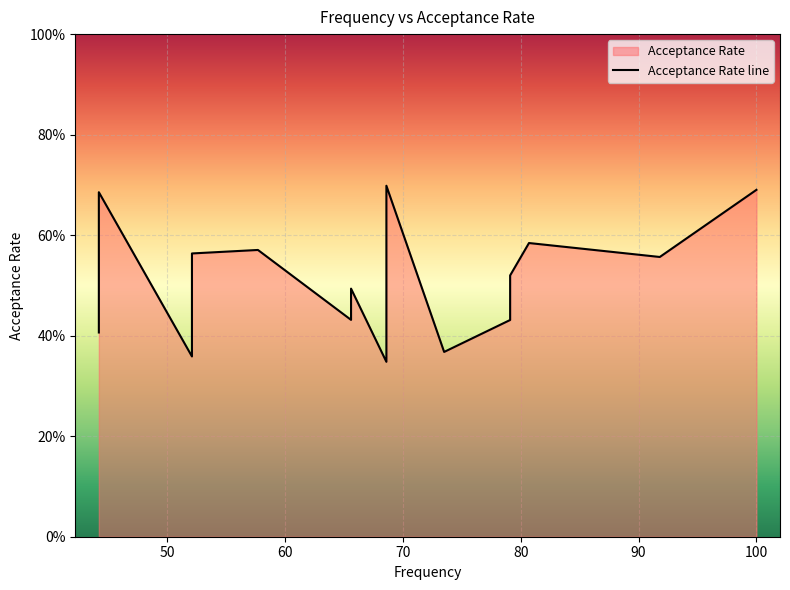

How many distinct data groups are displayed?

1